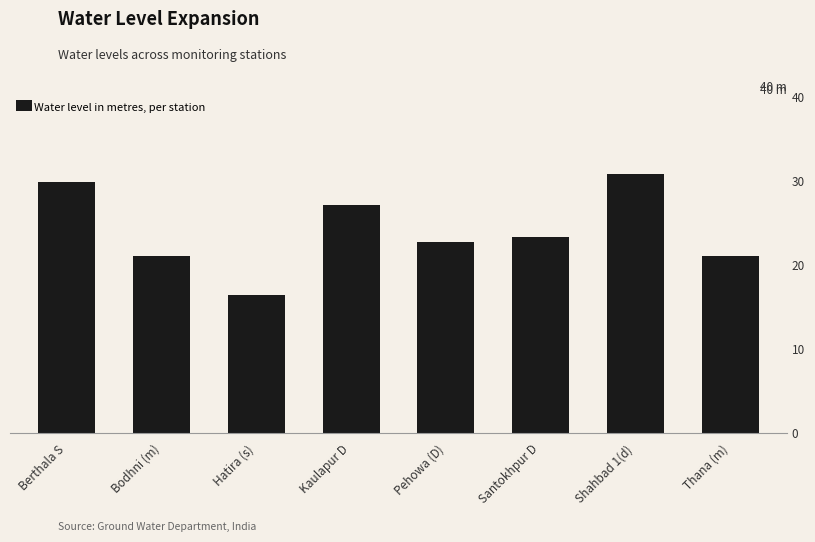

What is the difference between the maximum and minimum values?

14.4